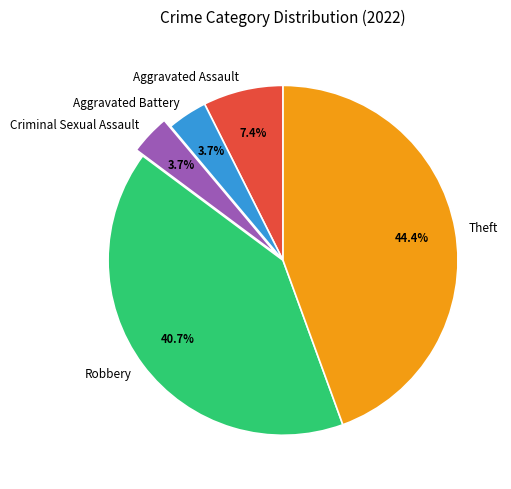

Which has a higher value, Aggravated Battery or Theft?

Theft